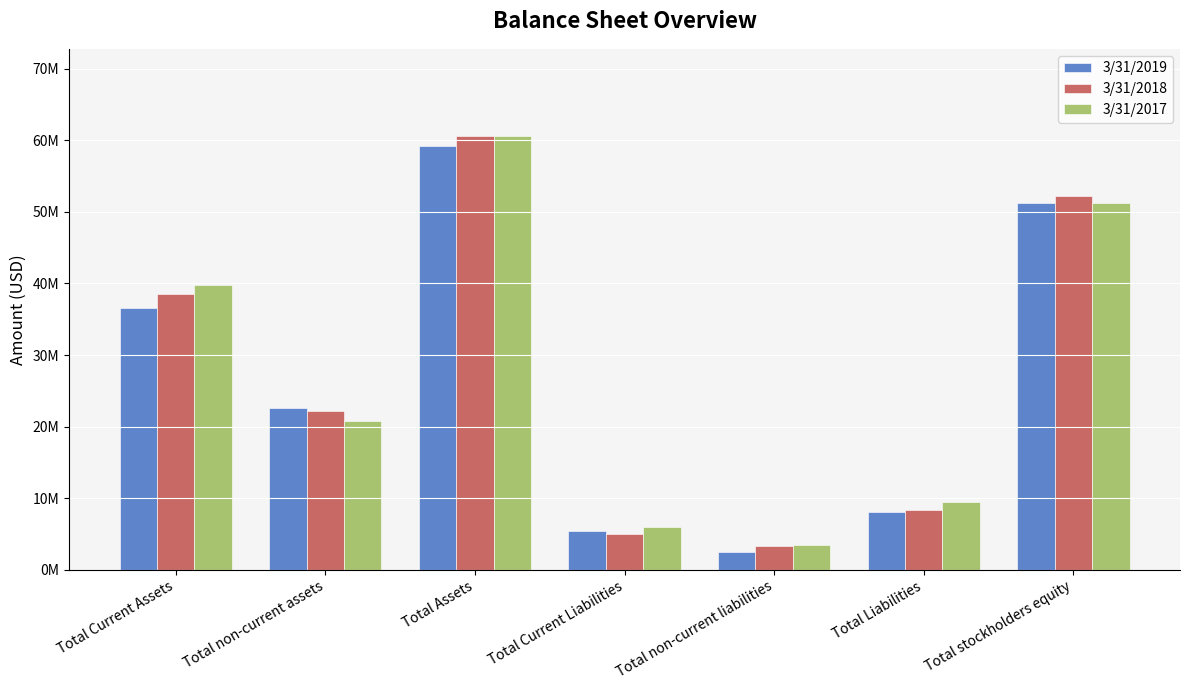

Is it true that 3/31/2017 equals 6011975 at Total Liabilities?

False